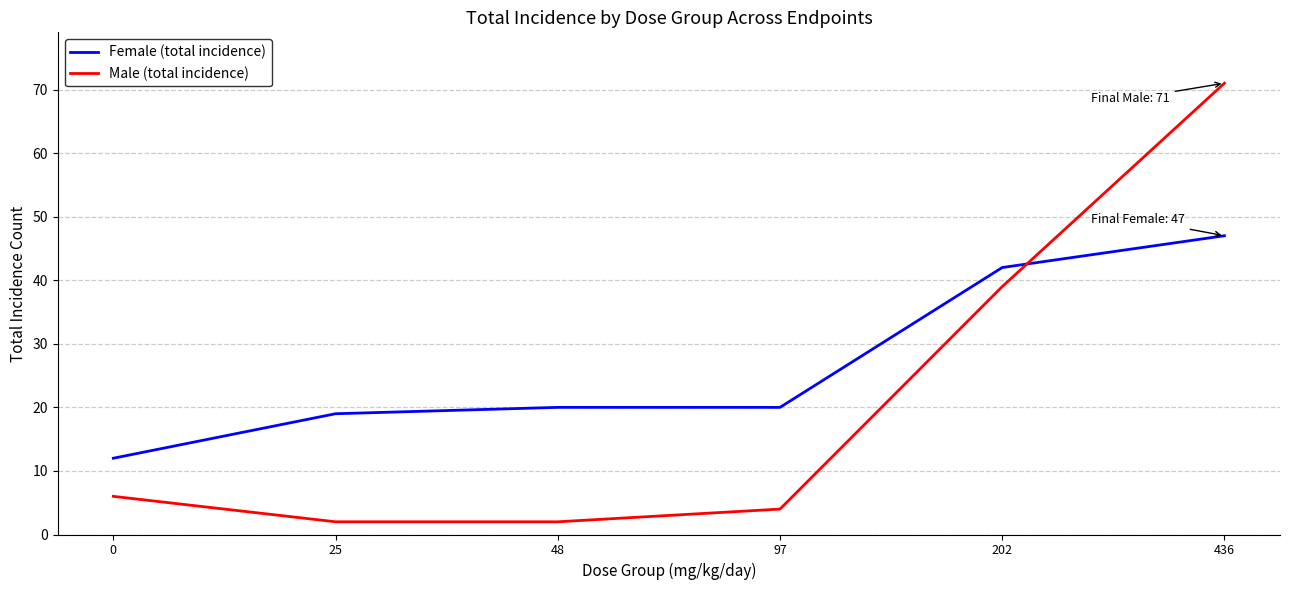

What are all the series names shown in the legend?

Female (total incidence), Male (total incidence)